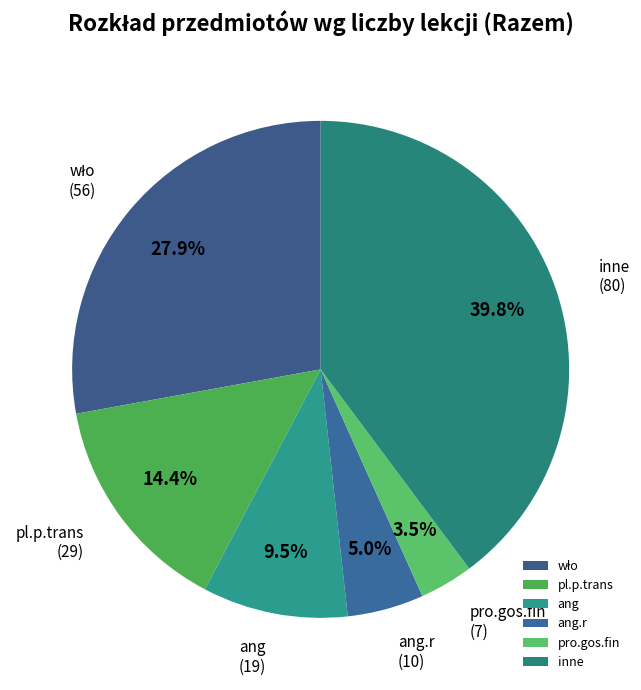

Do inne and ang together represent more than half of the pie?

No